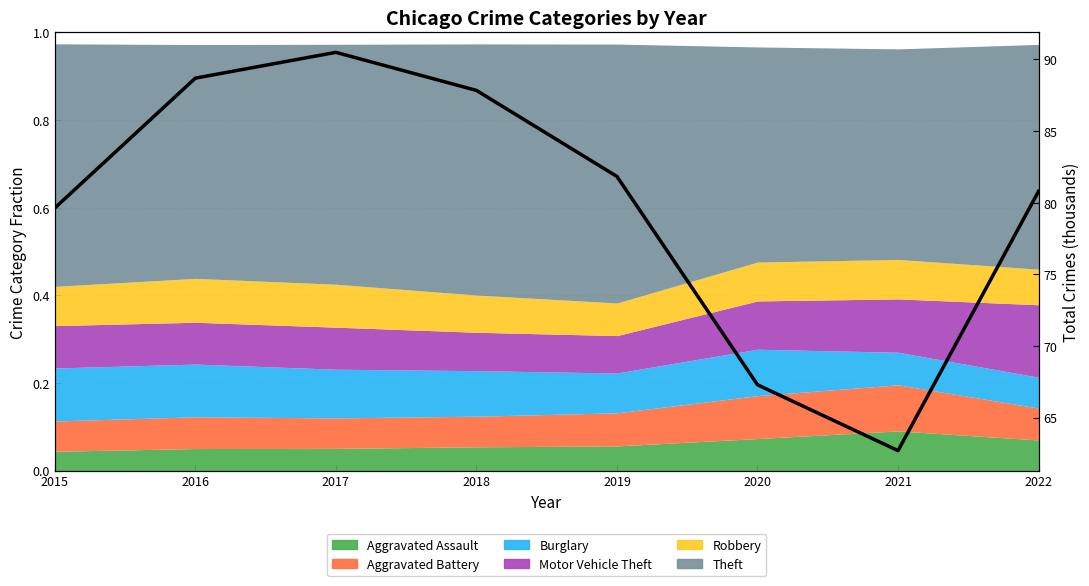

What is the minimum value shown in the chart?

62.7